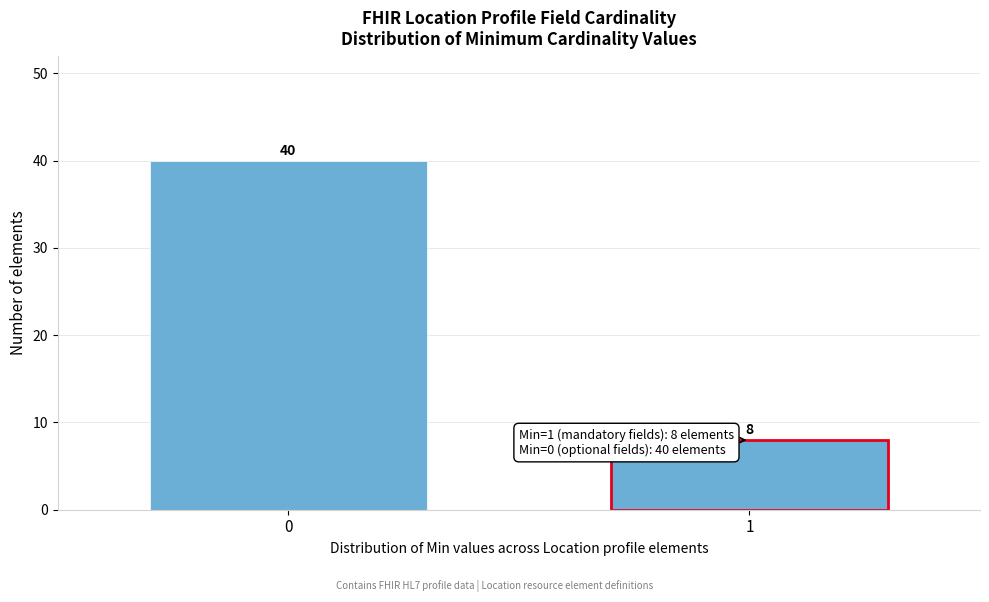

Reading left to right, what are all the values shown in this chart?

0=40	1=8